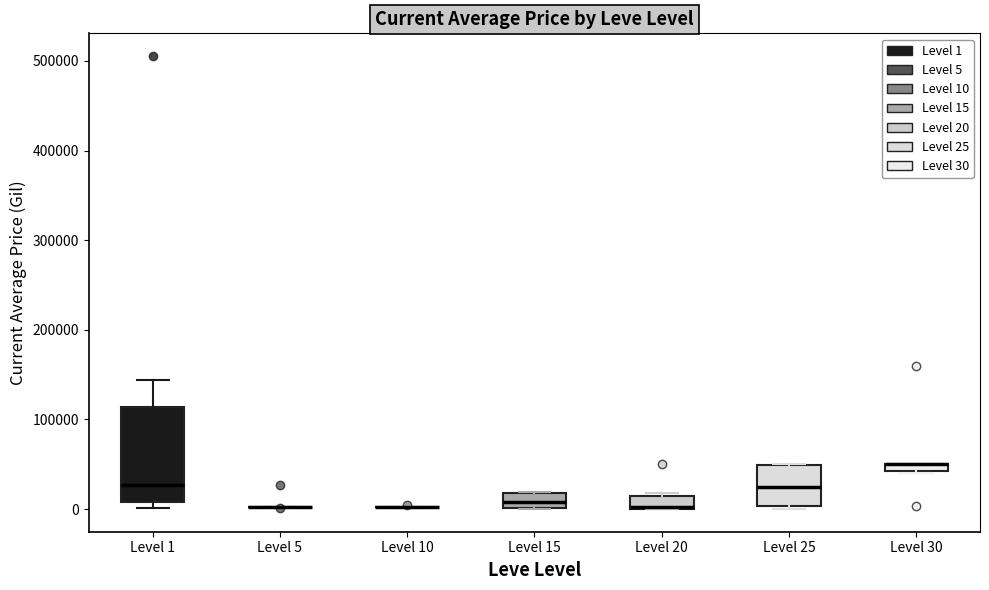

Which box is the tallest, from its lower edge to its upper edge?

Level 1